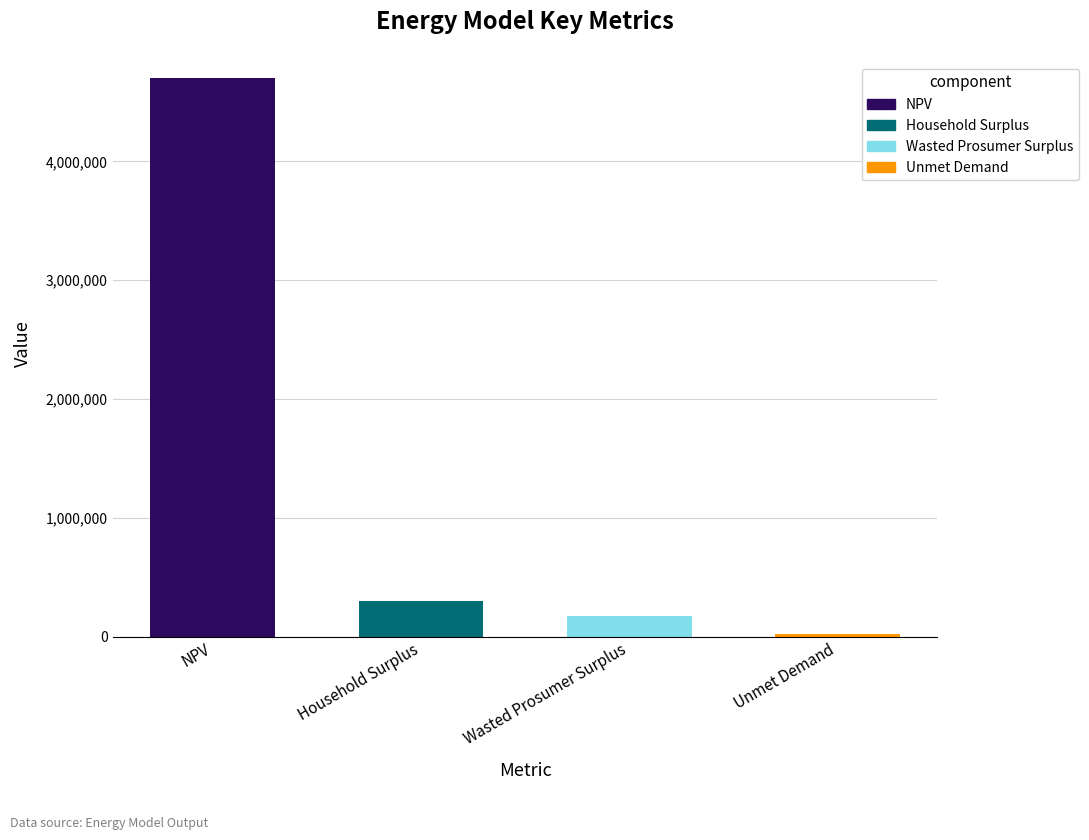

Are the bars horizontal?

No